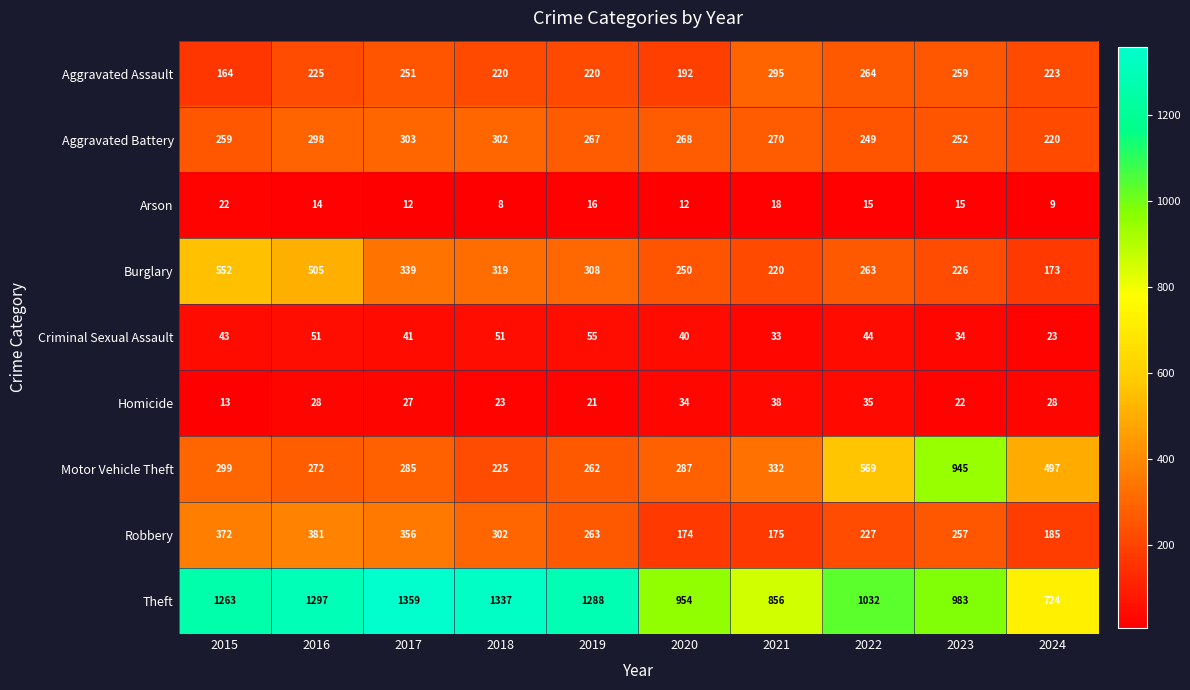

Rank the series by their maximum value, from lowest to highest.

Arson, Homicide, Criminal Sexual Assault, Aggravated Assault, Aggravated Battery, Robbery, Burglary, Motor Vehicle Theft, Theft